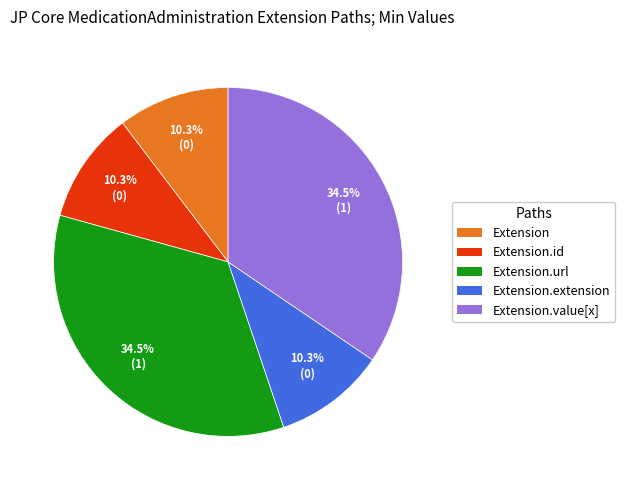

Which slice is the largest?

Extension.url